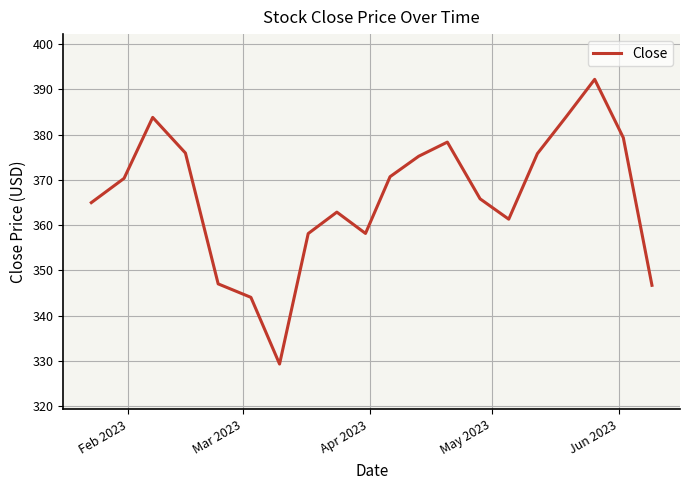

What is the smallest value displayed?

329.3